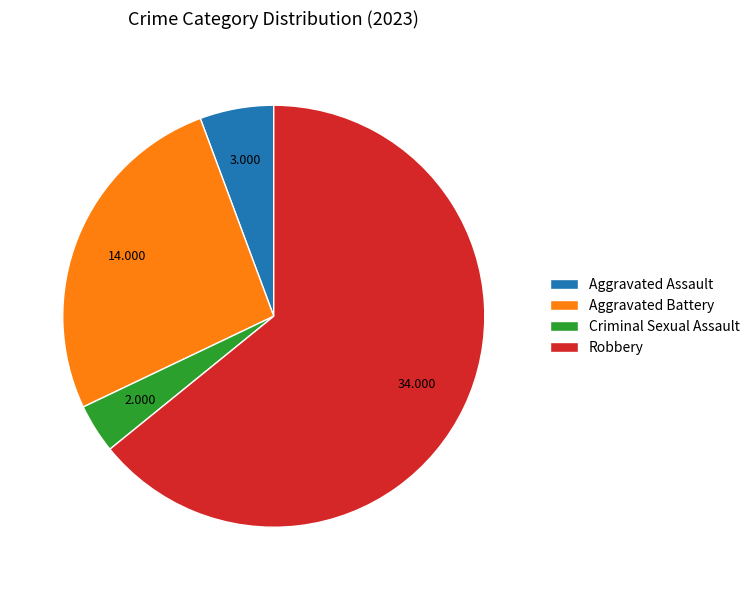

How many segments does this pie chart have?

4